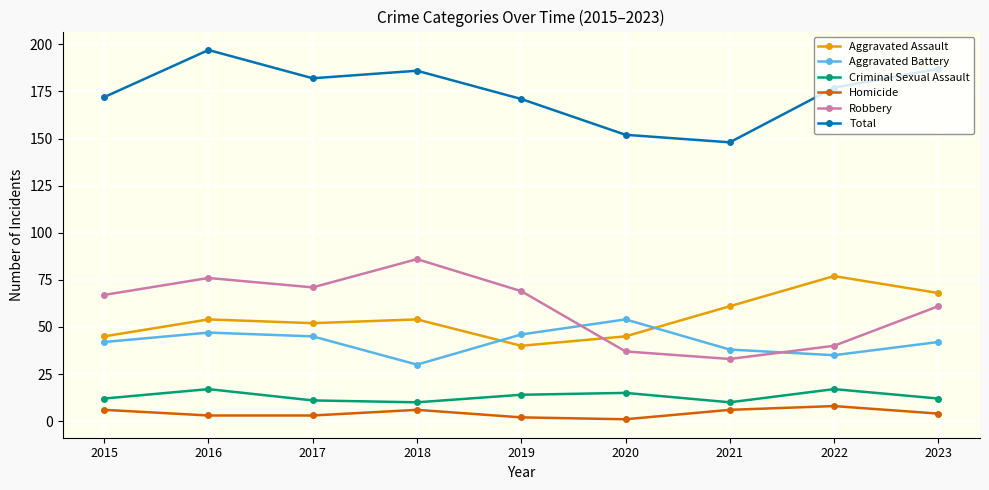

At which label does Total reach its peak?

2016